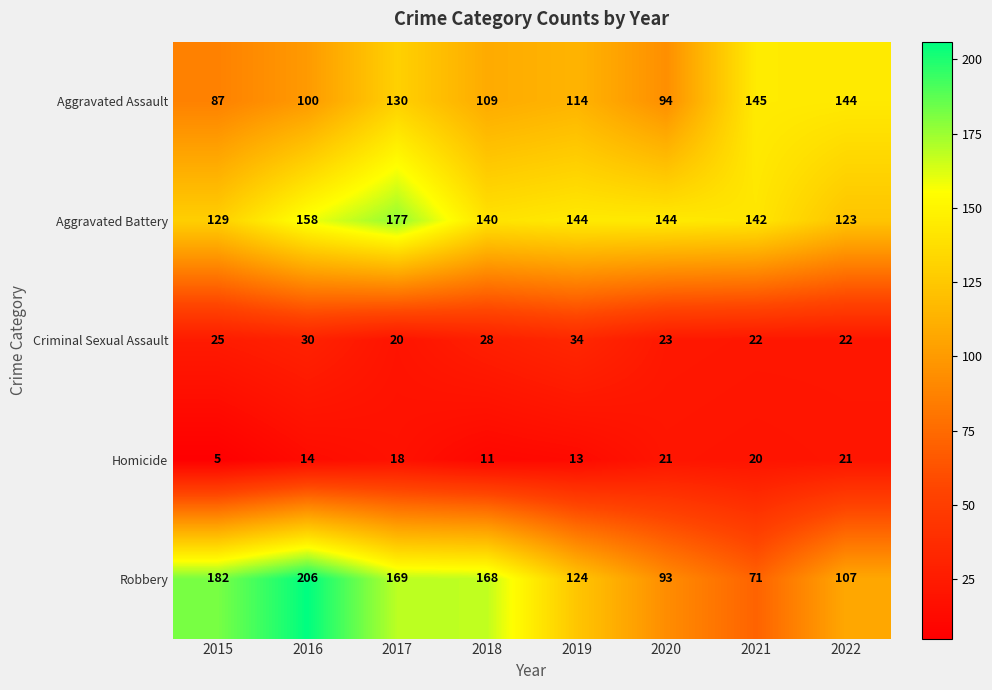

Which series has the largest total across all categories?

Aggravated Battery